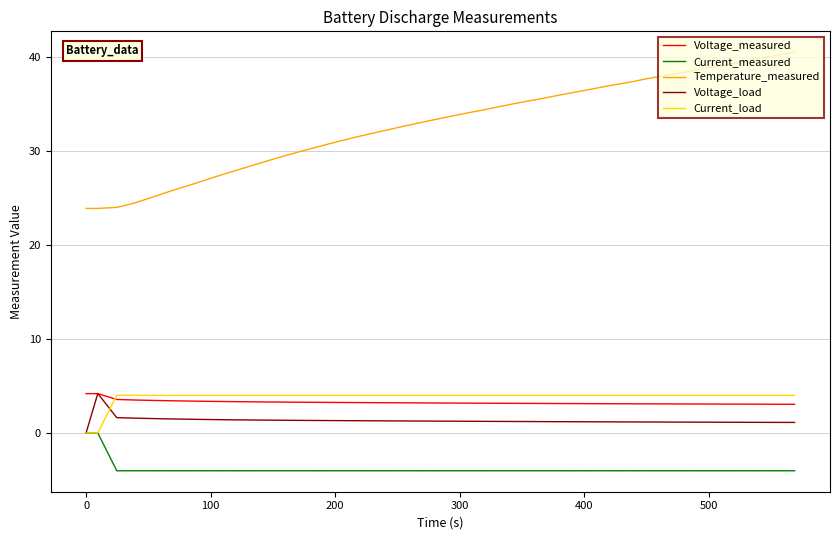

What is the difference between the maximum and second lowest values in the Temperature_measured series?

16.6